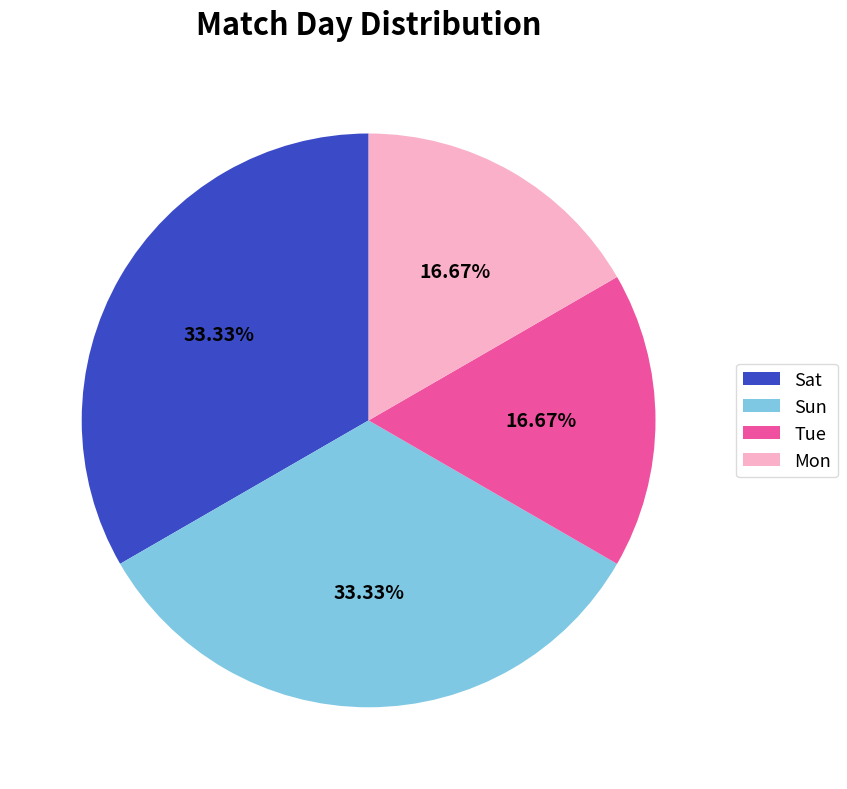

Does Mon account for over 50% of the chart?

No